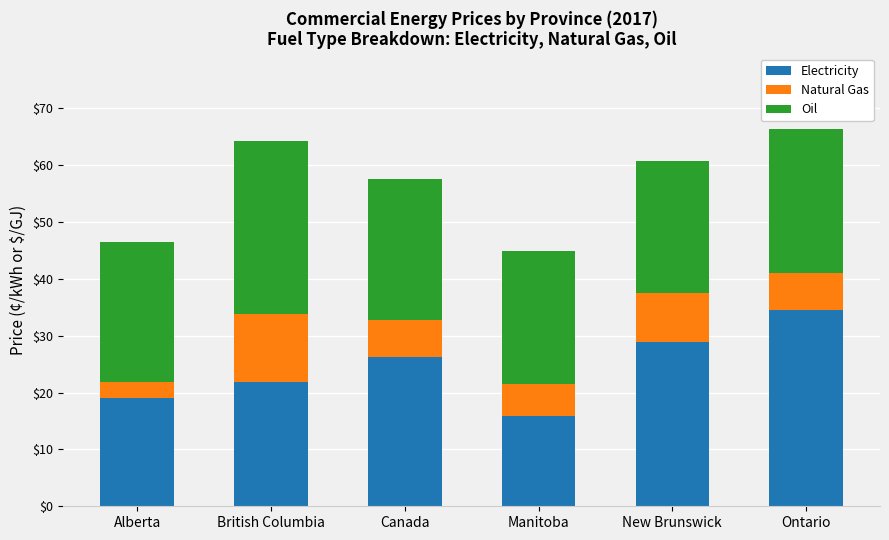

How many distinct data groups are displayed?

3